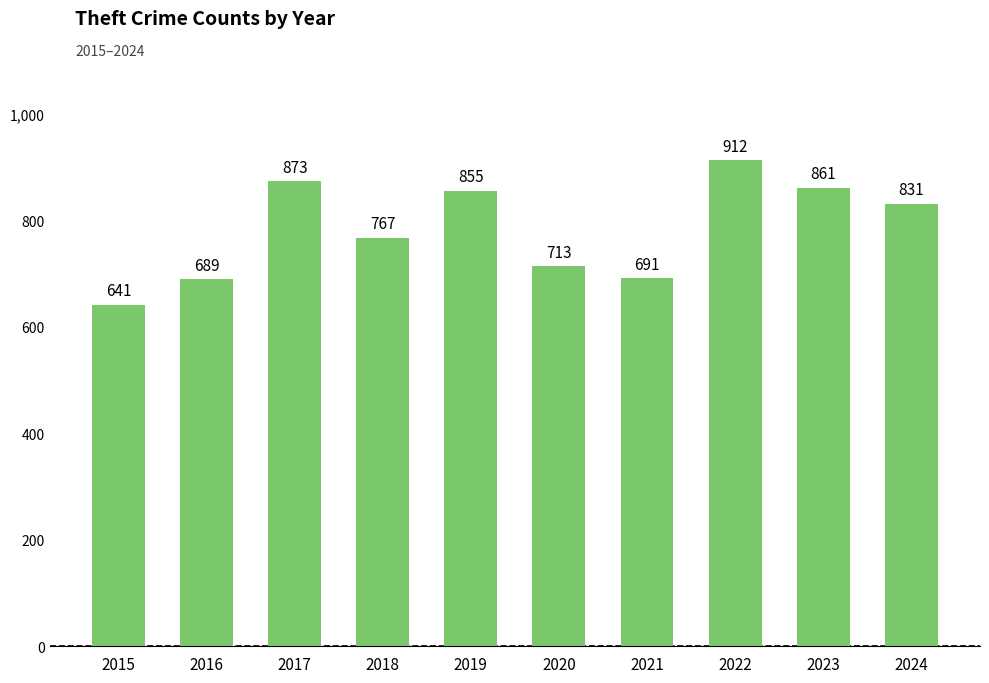

What is the change in value from 2021 to 2022?

+221